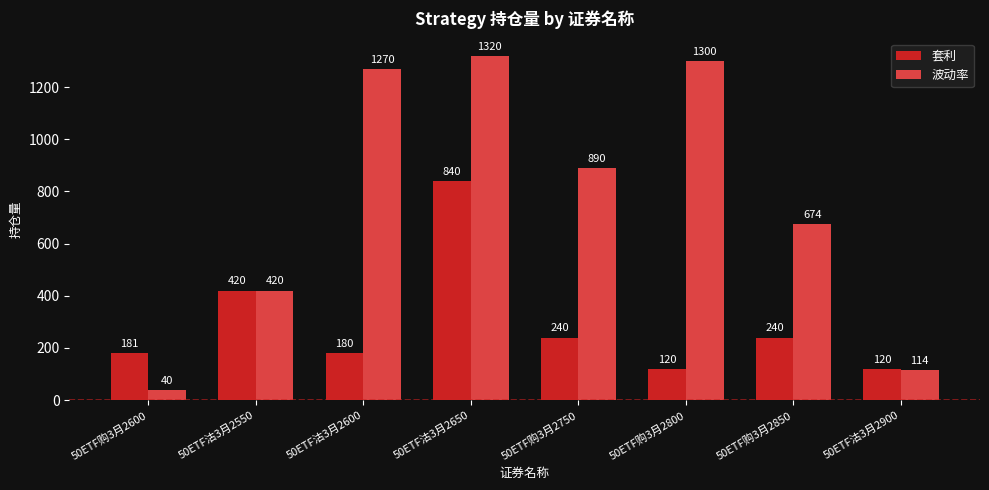

Which series has the largest total across all categories?

波动率